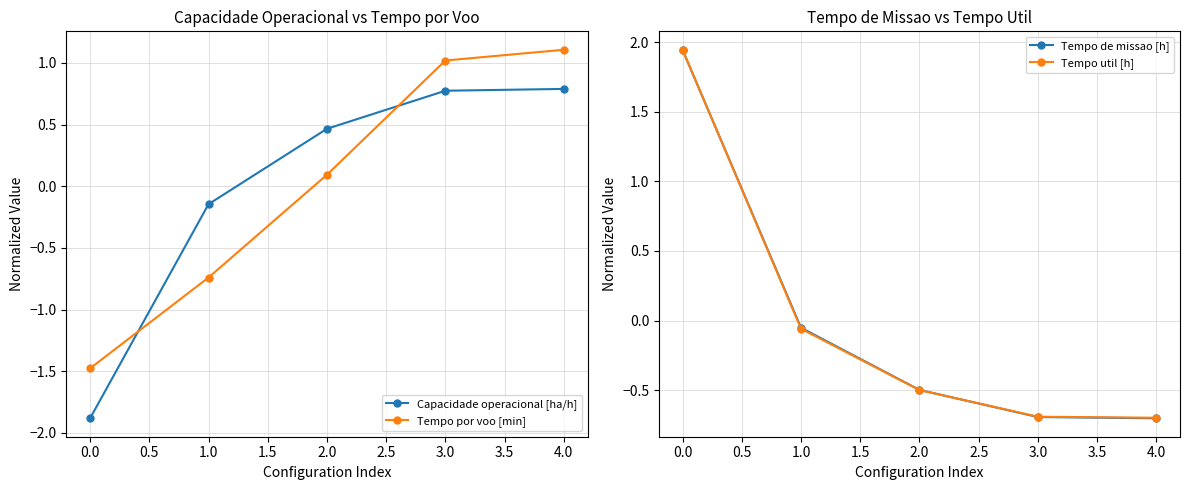

How many times do Tempo por voo [min] and Capacidade operacional [ha/h] cross each other?

2